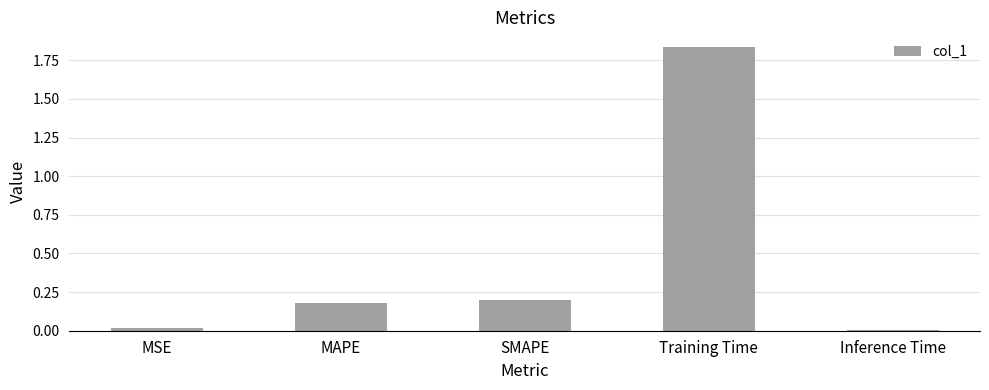

The value at MSE is 0.0. True or false?

True